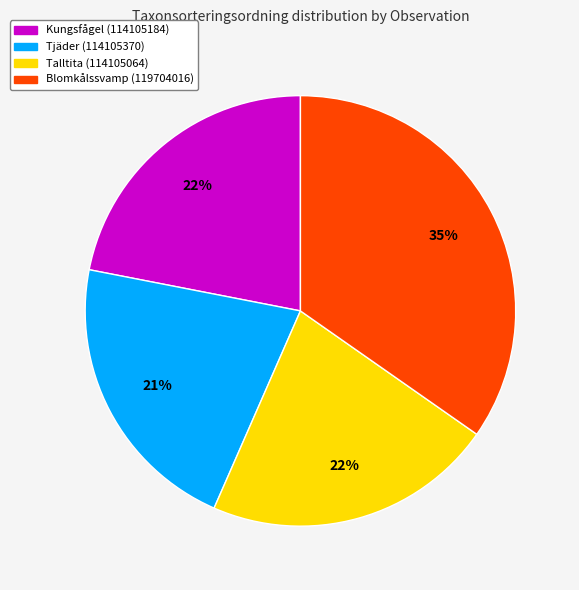

What is the largest slice in the pie chart?

Blomkålssvamp (119704016)